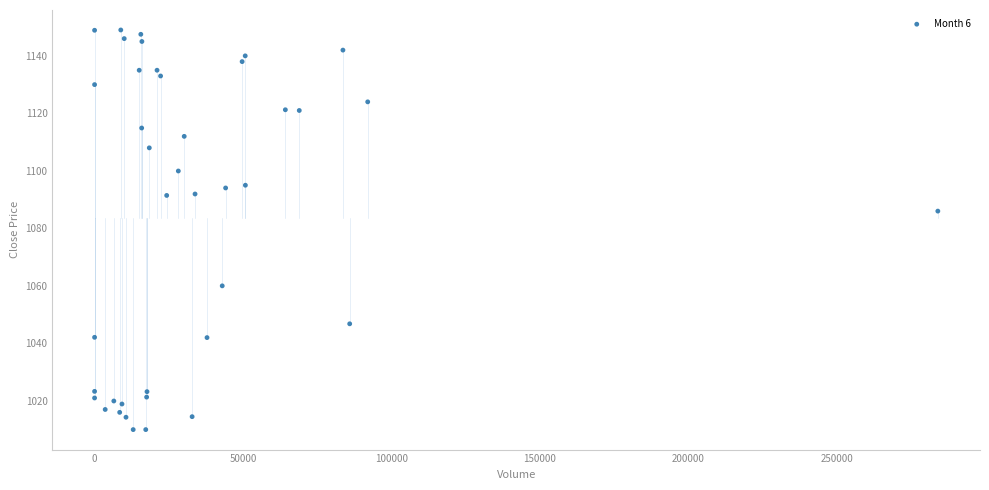

What Y value in the scatter plot is closest to 1079?

1086.0